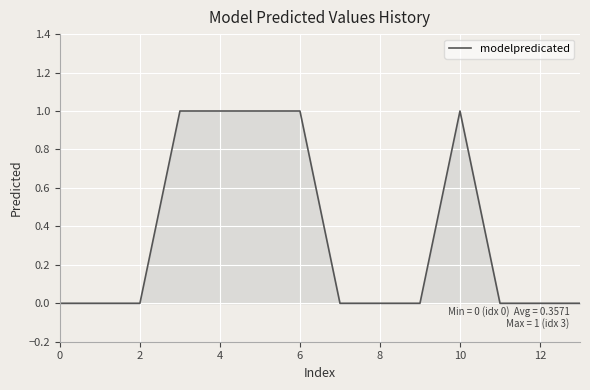

How many values are between 0 and 1?

14